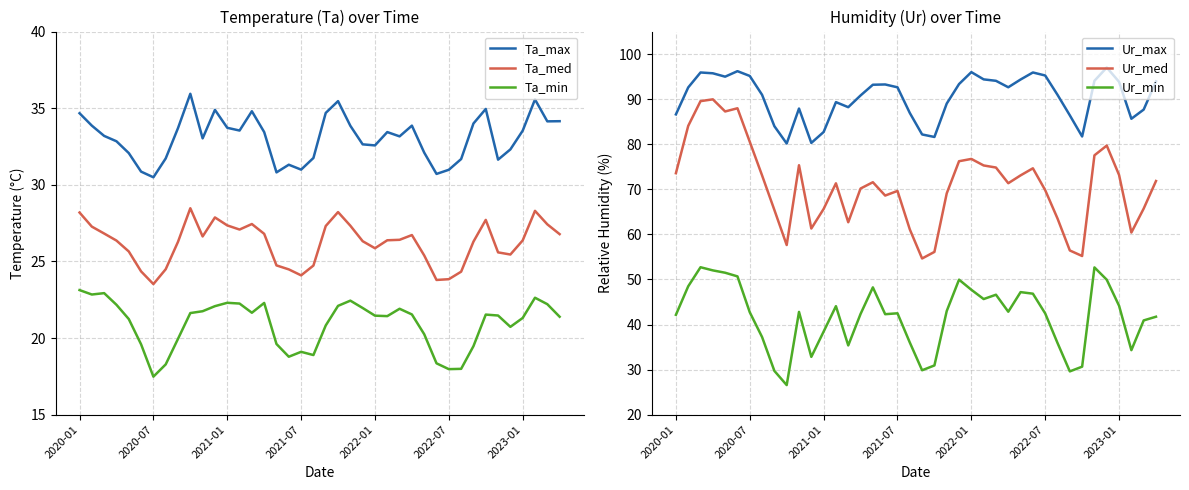

What is the highest value of the Ur_max series?

97.0